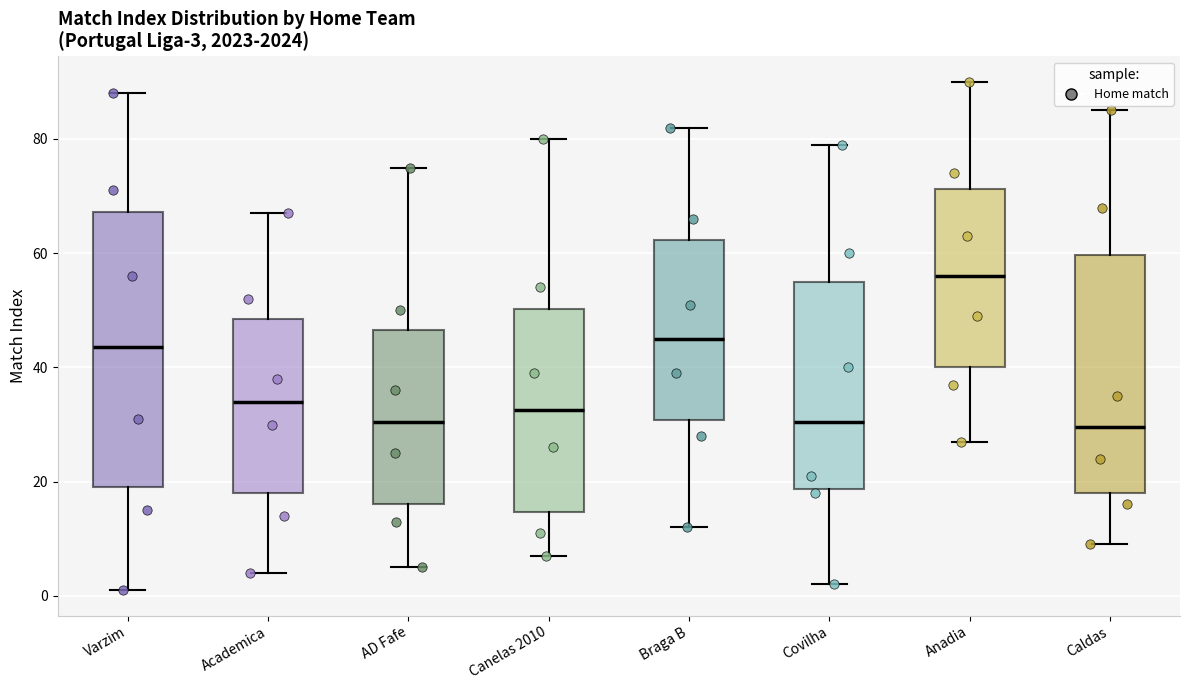

Which box has the highest median line?

Anadia